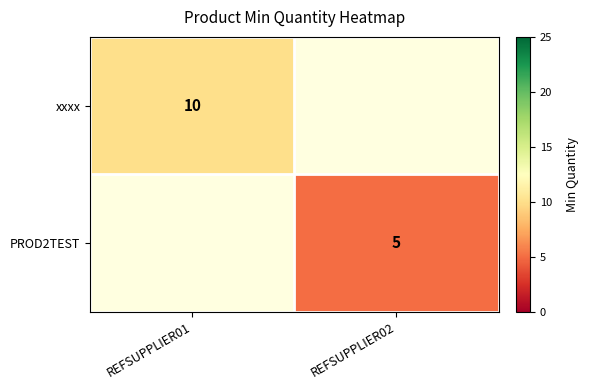

True or false: PROD2TEST has a value of 1.7 at REFSUPPLIER02.

False